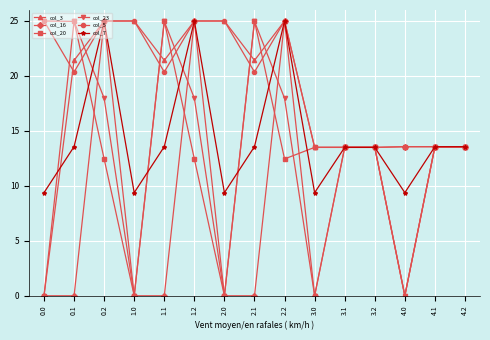

True or false: col_20 has more than 2 points higher than both neighbors.

True